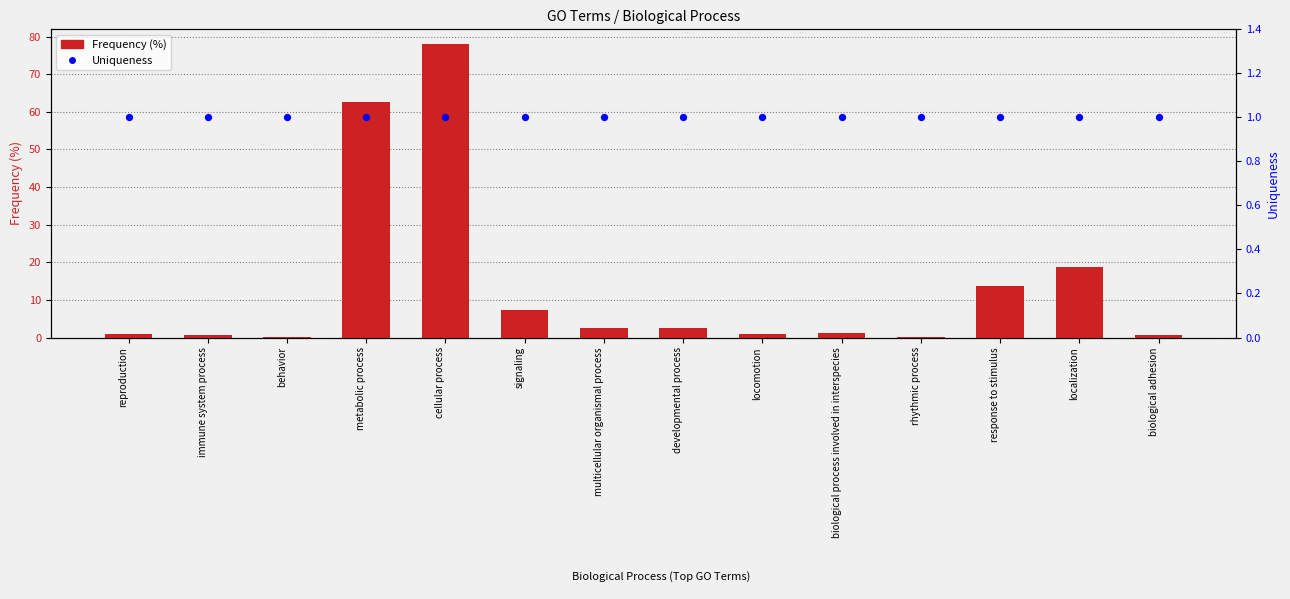

Which series has the largest Y range (max minus min)?

Frequency (%)